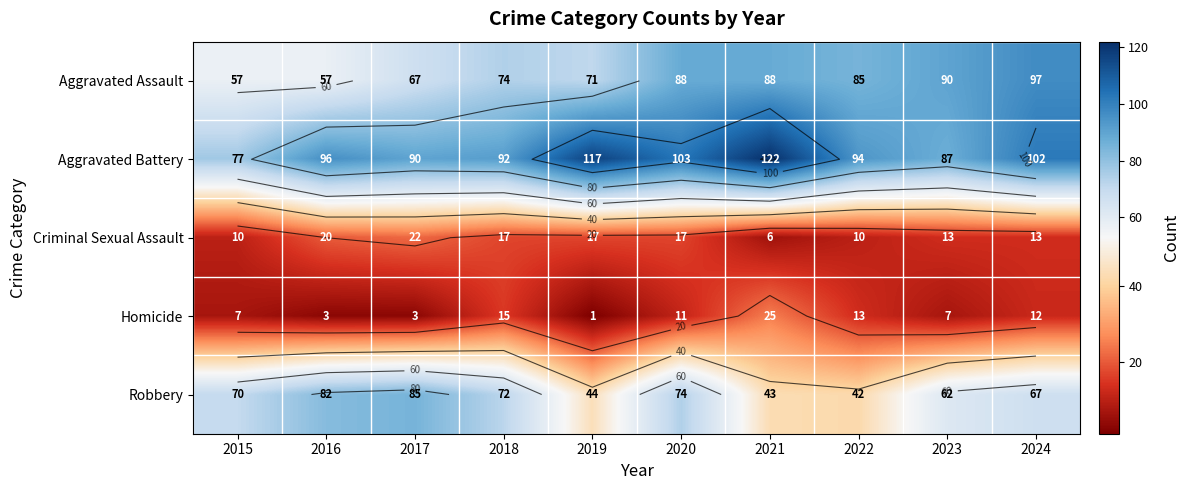

What is the sum of the Robbery values at 2021 and 2020?

117